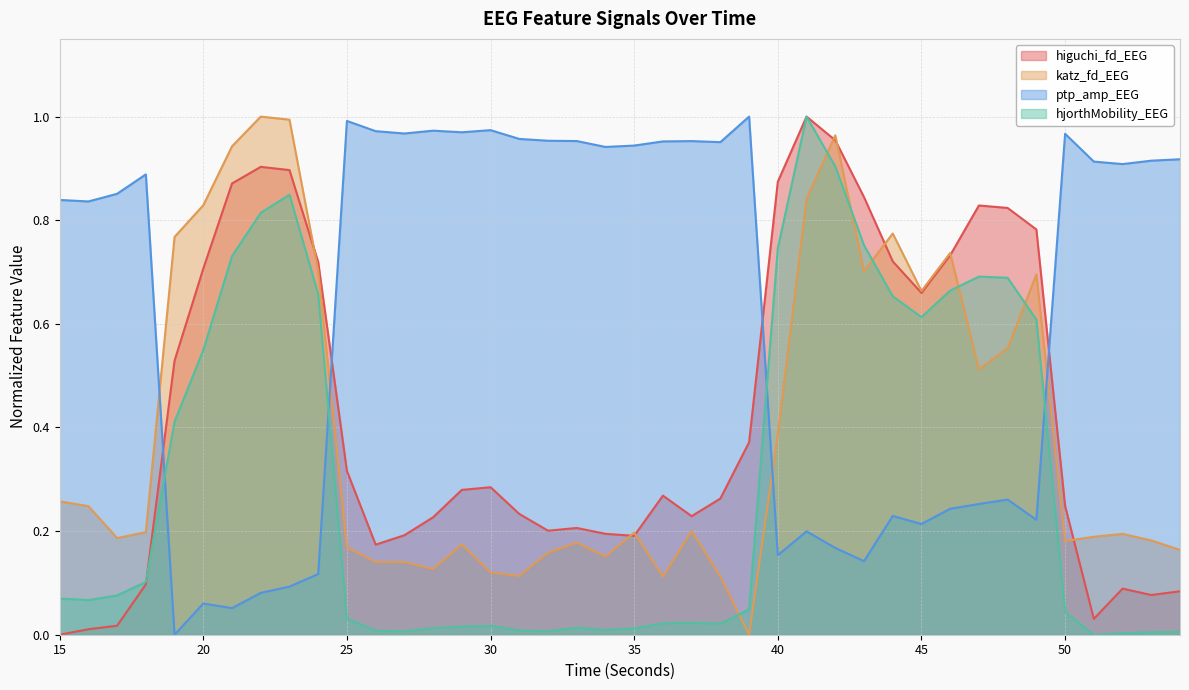

What is the difference between the second highest and minimum values in the katz_fd_EEG series?

1.0